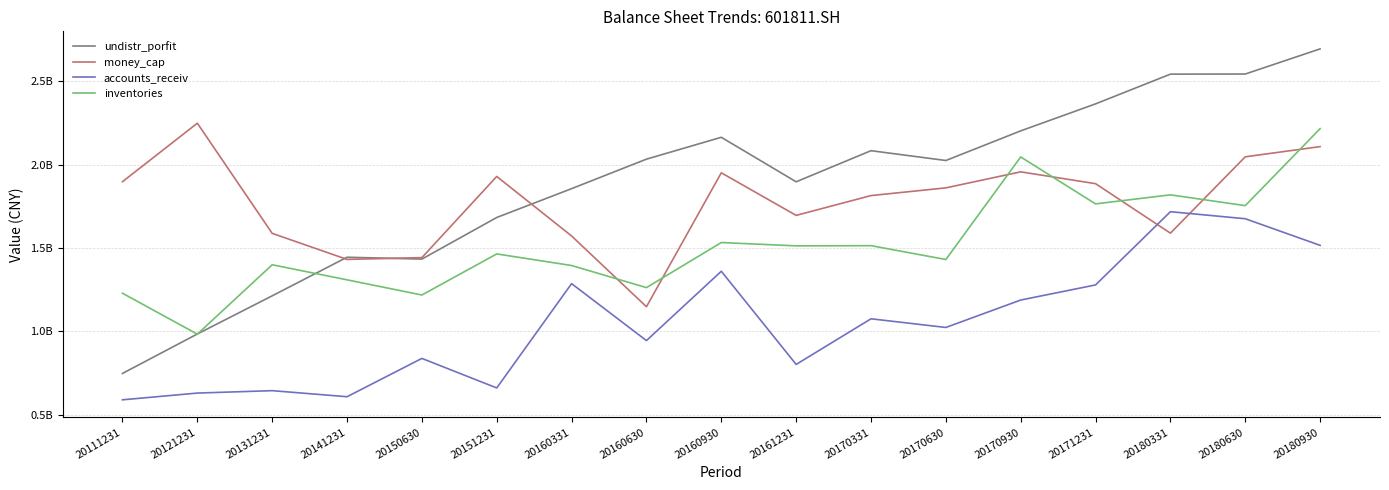

True or false: undistr_porfit and accounts_receiv cross at least once.

False